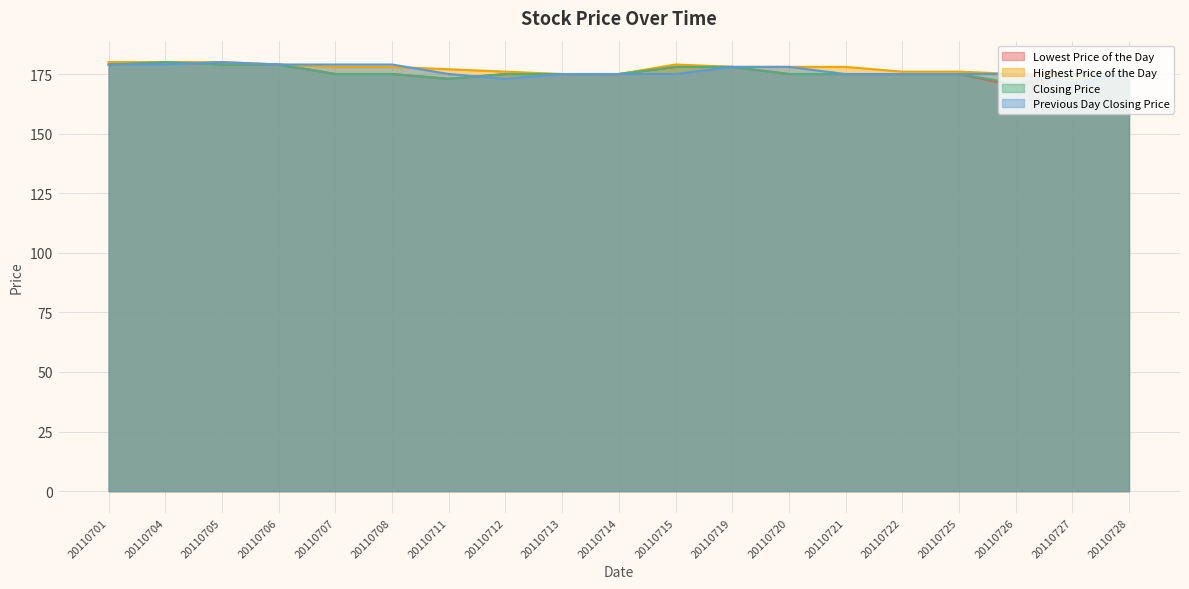

Reading right to left, extract all data points from this chart.

Lowest Price of the Day: 20110728=175	20110727=175	20110726=170	20110725=175	20110722=175	20110721=175	20110720=175	20110719=178	20110715=178	20110714=175	20110713=175	20110712=175	20110711=173	20110708=175	20110707=175	20110706=179	20110705=179	20110704=180	20110701=179
Highest Price of the Day: 20110728=175	20110727=175	20110726=175	20110725=176	20110722=176	20110721=178	20110720=178	20110719=178	20110715=179	20110714=175	20110713=175	20110712=176	20110711=177	20110708=178	20110707=178	20110706=179	20110705=180	20110704=180	20110701=180
Closing Price: 20110728=175	20110727=175	20110726=171	20110725=175	20110722=175	20110721=175	20110720=175	20110719=178	20110715=178	20110714=175	20110713=175	20110712=175	20110711=173	20110708=175	20110707=175	20110706=179	20110705=179	20110704=180	20110701=179
Previous Day Closing Price: 20110728=175	20110727=171	20110726=175	20110725=175	20110722=175	20110721=175	20110720=178	20110719=178	20110715=175	20110714=175	20110713=175	20110712=173	20110711=175	20110708=179	20110707=179	20110706=179	20110705=180	20110704=179	20110701=179